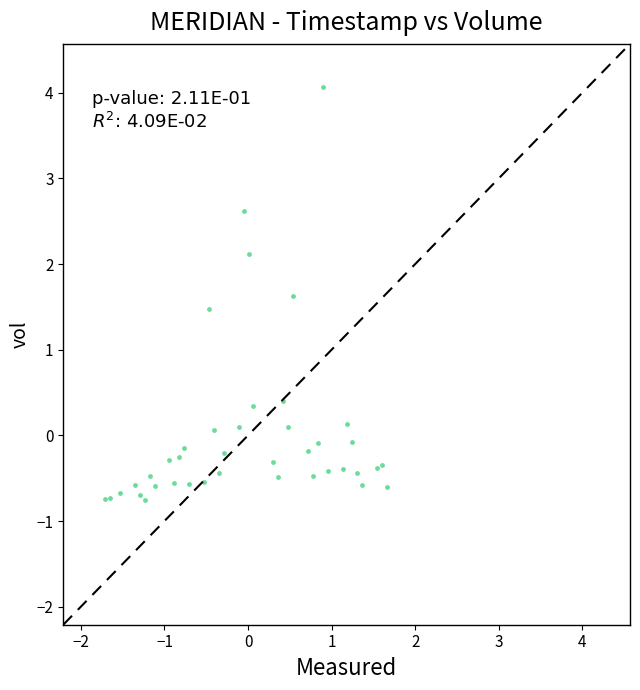

What Y value in the scatter plot is closest to 1?

1.5